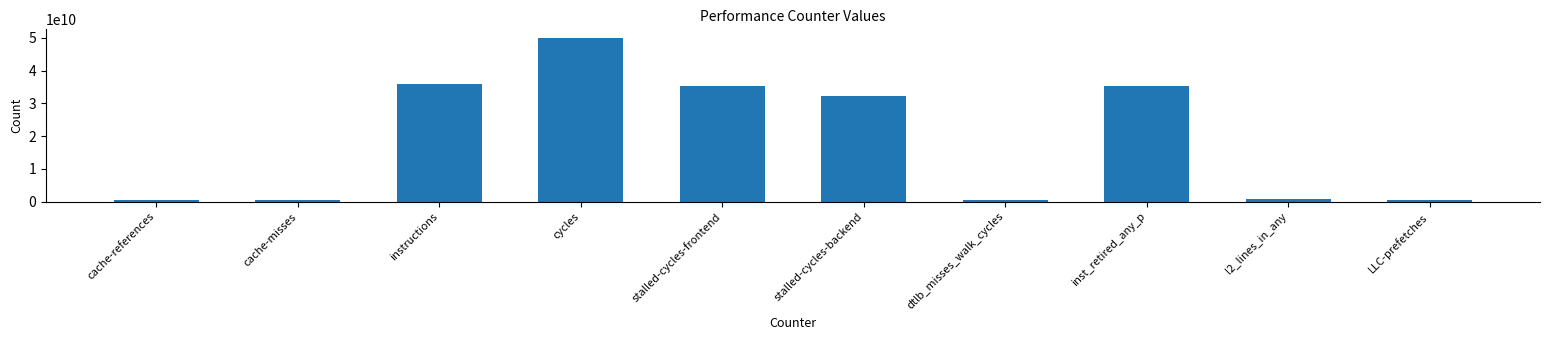

What is the label of the 3rd bar from the right?

inst_retired_any_p